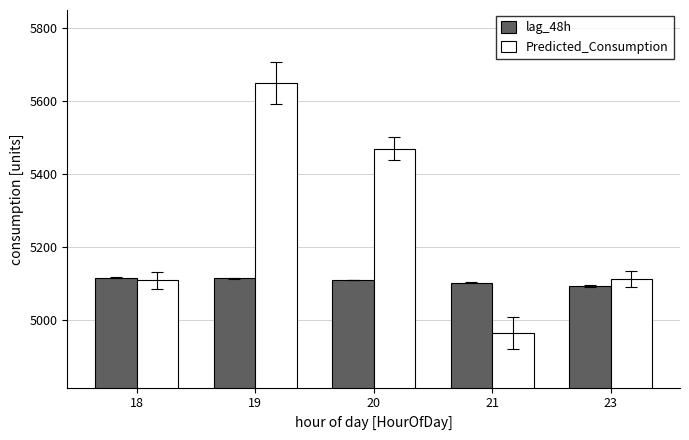

Which series has the widest spread of values?

Predicted_Consumption